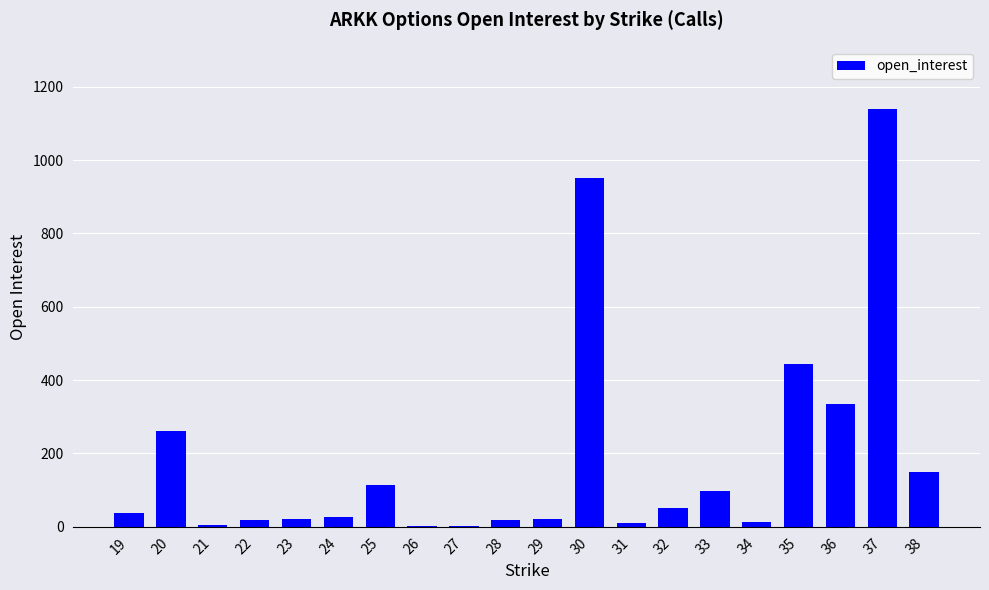

At which label is the value closest to 570?

35